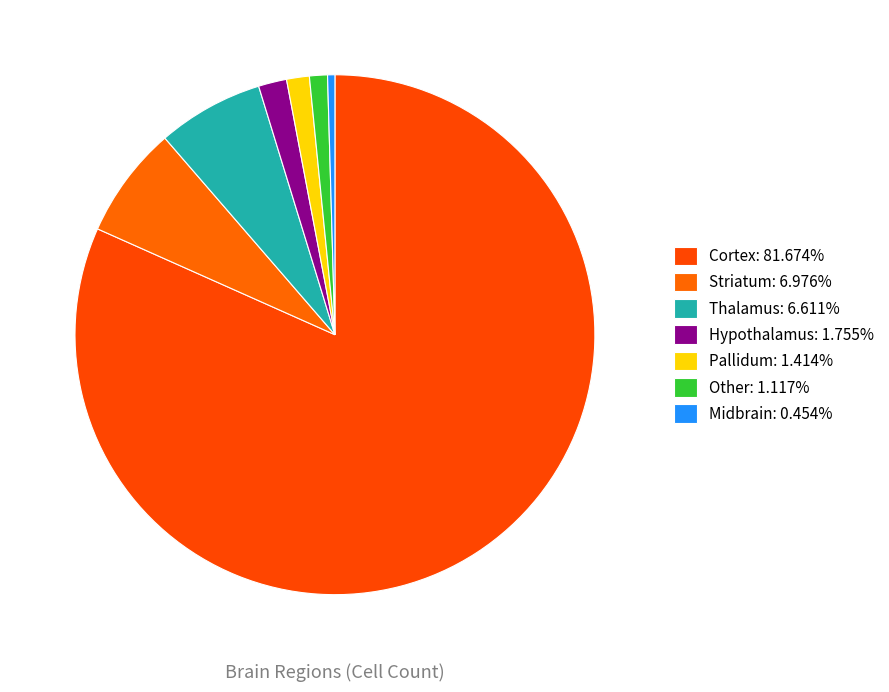

Which slice is the smallest?

Midbrain